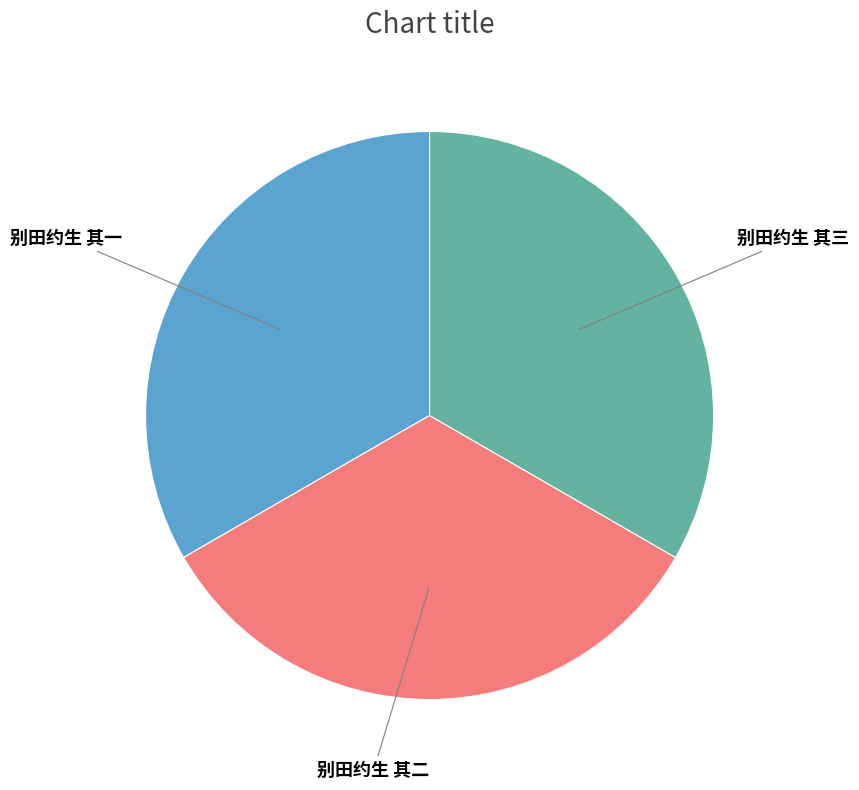

Is there a majority slice in this chart?

No